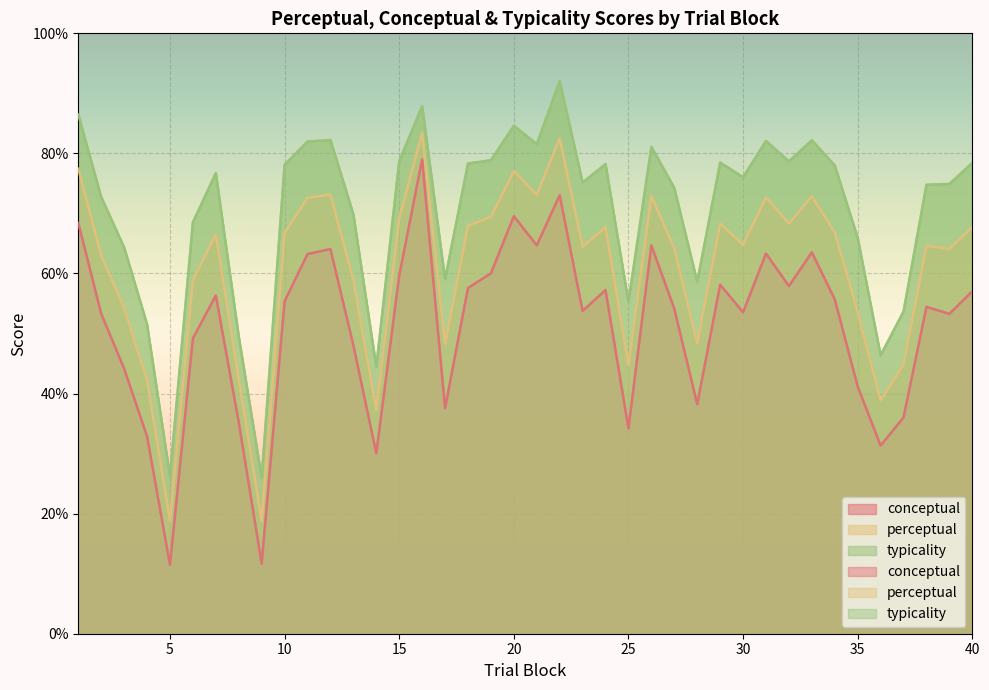

What is the sum of all typicality values?

2812.1